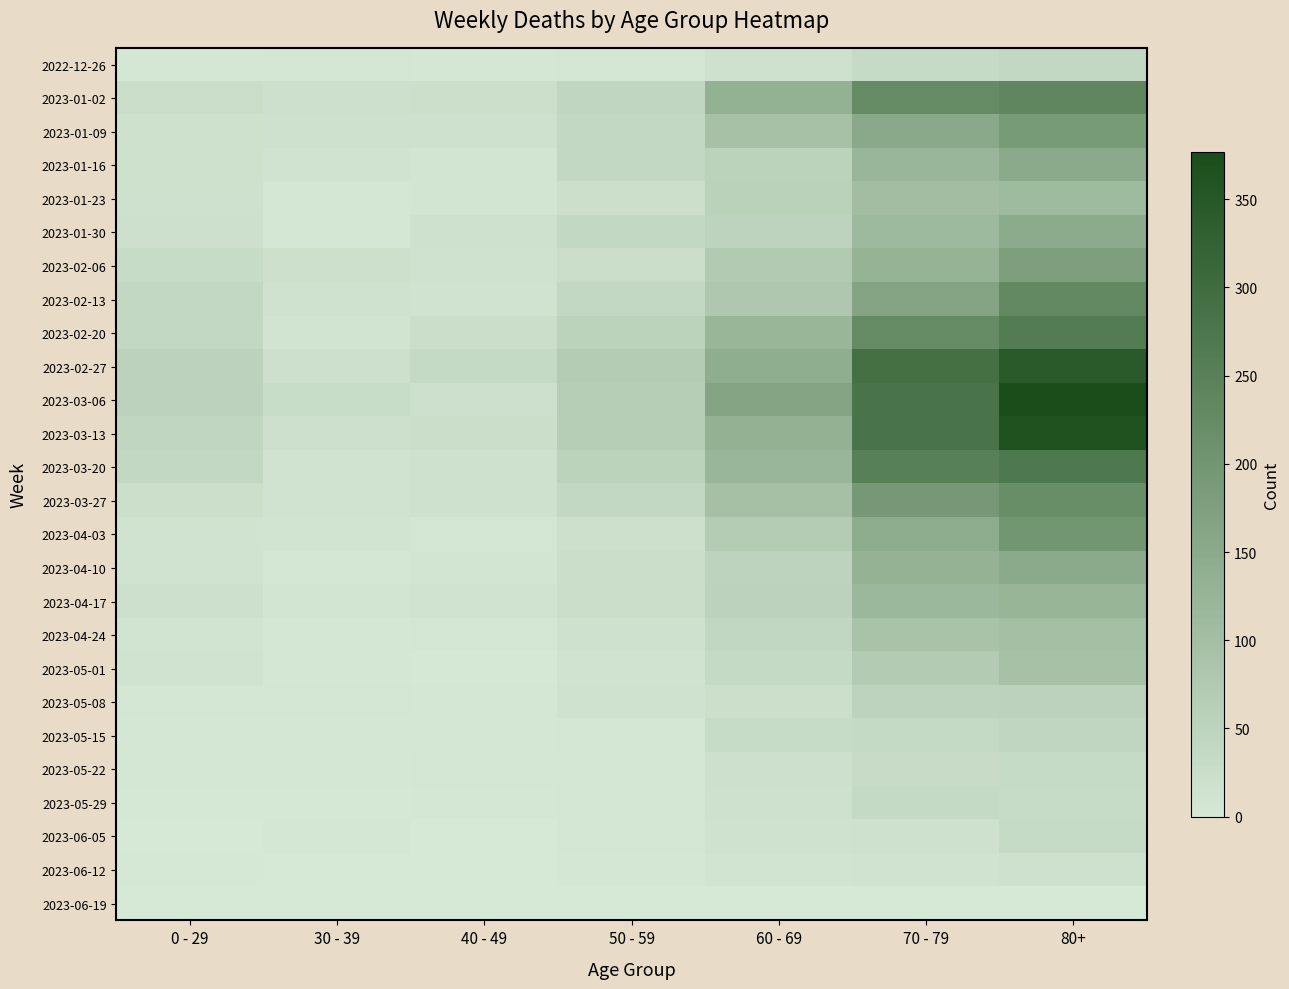

At which category is the sum across all series the highest?

80+